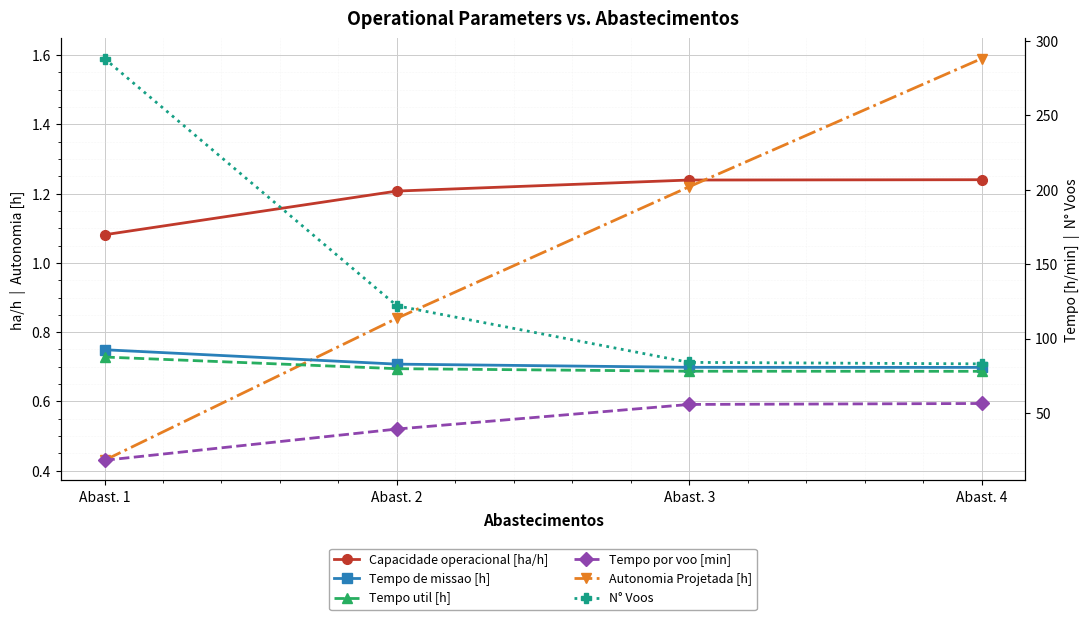

At which label is Autonomia Projetada [h] closest to 1?

Abast. 2